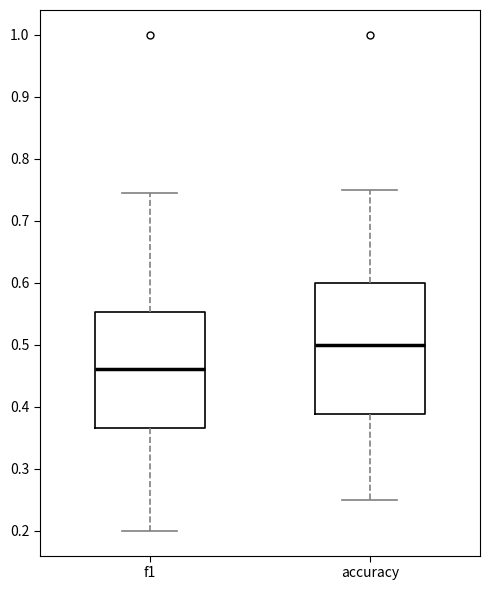

Which box is the tallest, from its lower edge to its upper edge?

accuracy